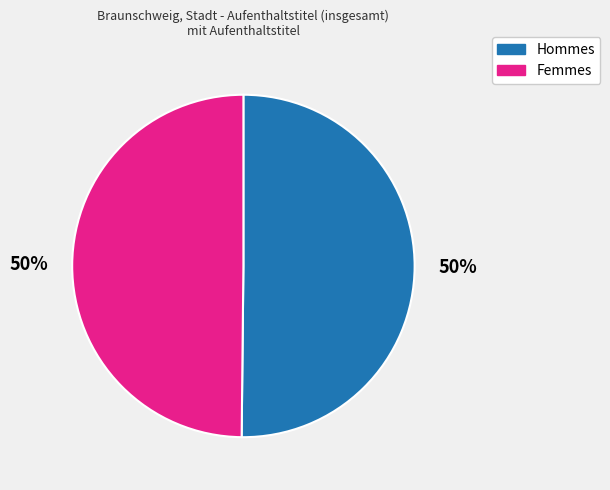

To the nearest percent, what is the average slice percentage?

50%